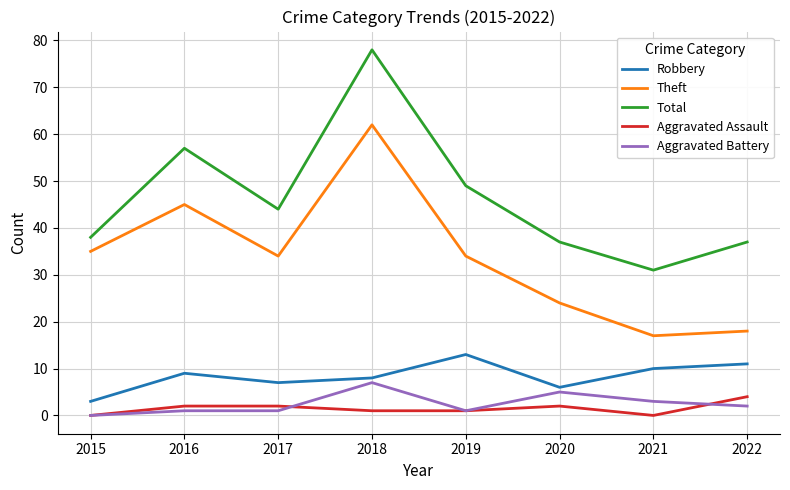

Reading left to right, list all the values displayed in this chart.

Robbery: 3	9	7	8	13	6	10	11
Theft: 35	45	34	62	34	24	17	18
Total: 38	57	44	78	49	37	31	37
Aggravated Assault: 0	2	2	1	1	2	0	4
Aggravated Battery: 0	1	1	7	1	5	3	2